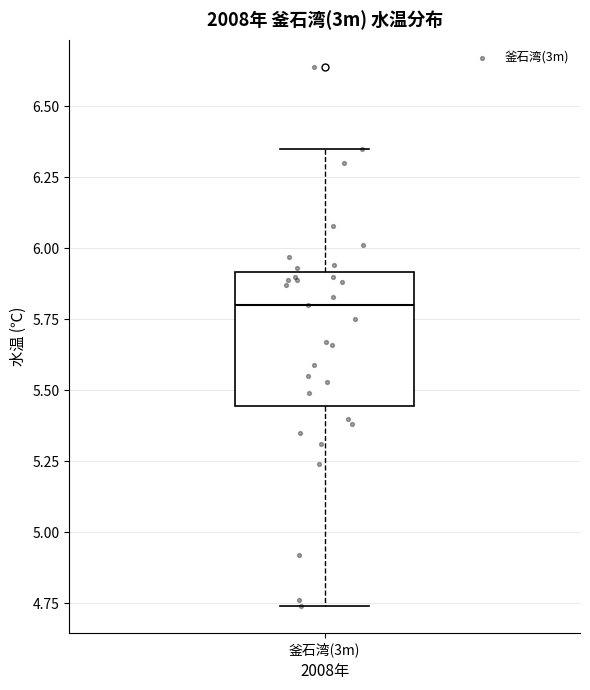

Transcribe this box plot: give where the median line is, the range the box spans, and where the two whiskers end, as read against the y-axis. The values are not printed on the chart, so give them approximately, as read against the axis.

median 5.80, box 5.45 to 5.90, whiskers 4.75 to 6.35